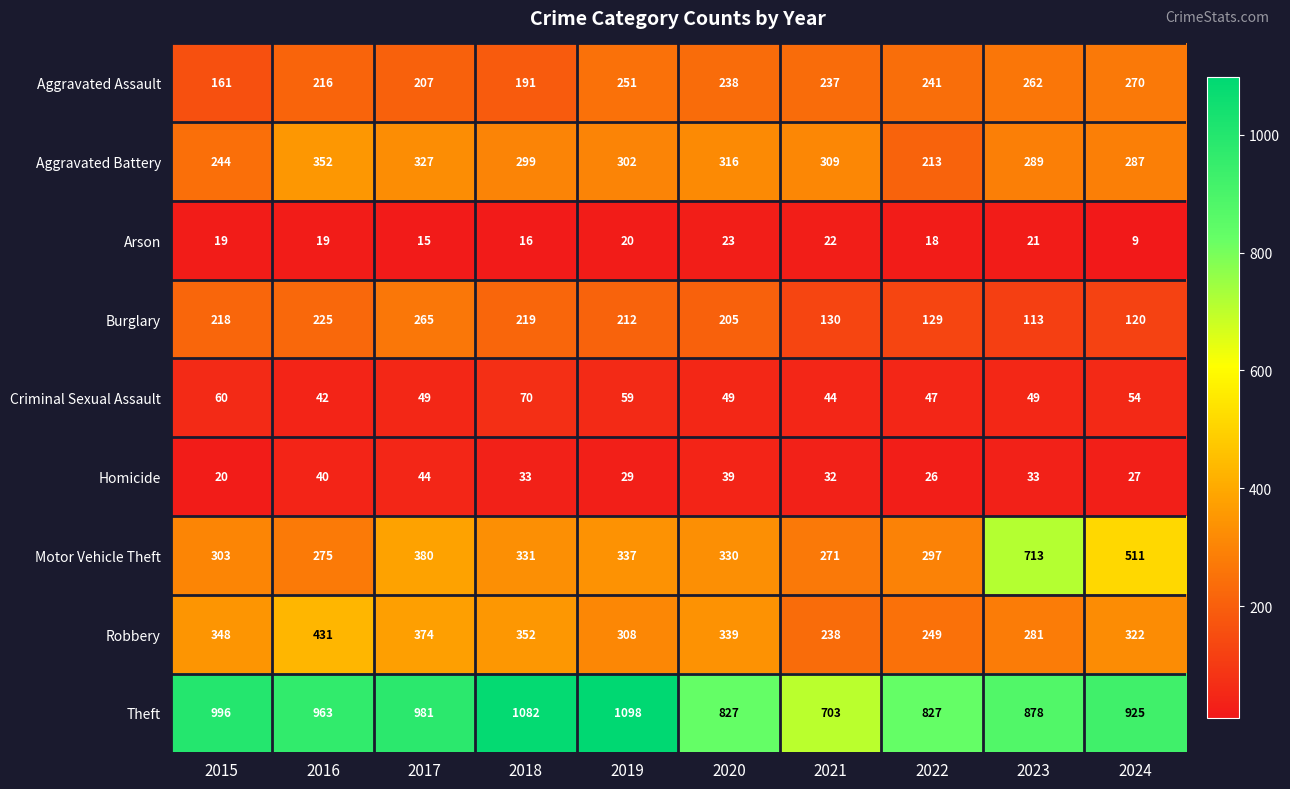

What is the total value across all series at 2018?

2593